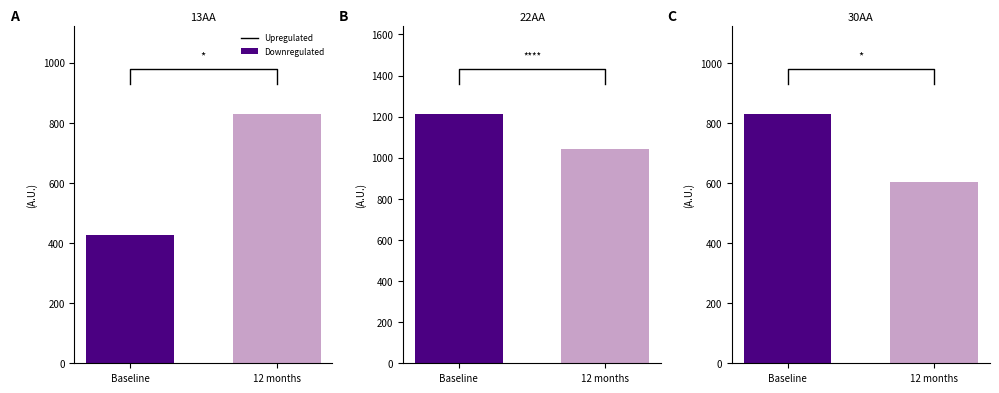

Which series has the largest total across all categories?

Downregulated